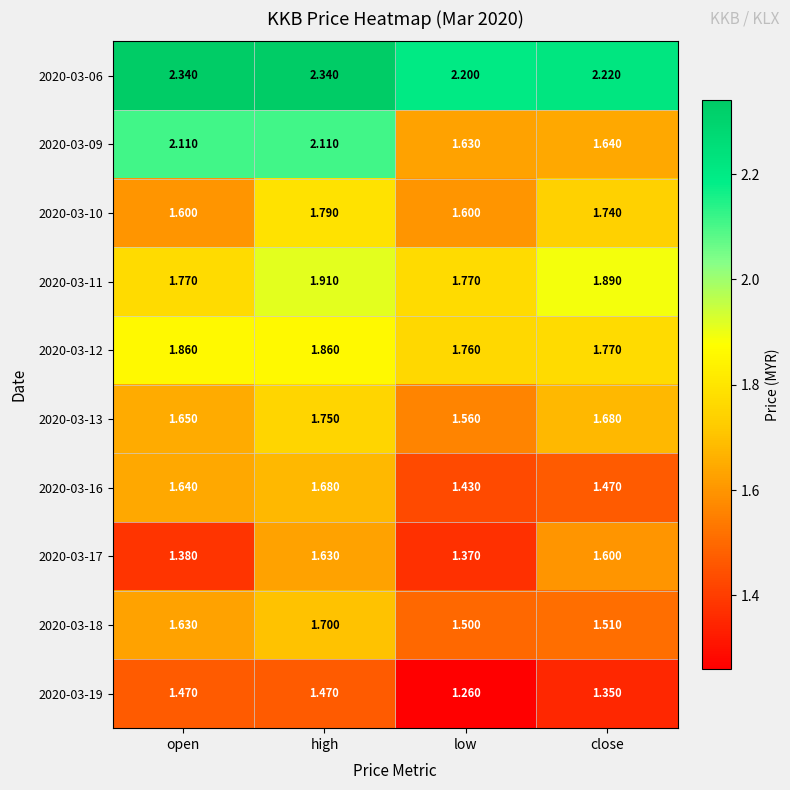

Which series has the largest range (max minus min)?

2020-03-09